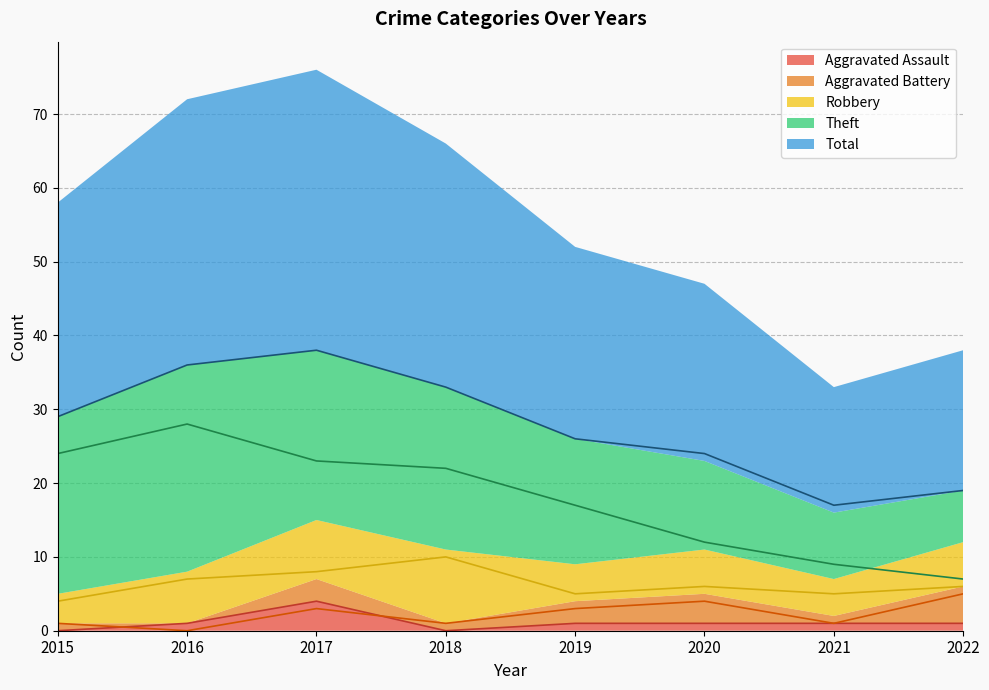

Is the value of Theft at 2017 greater than the value of Total at 2019?

No